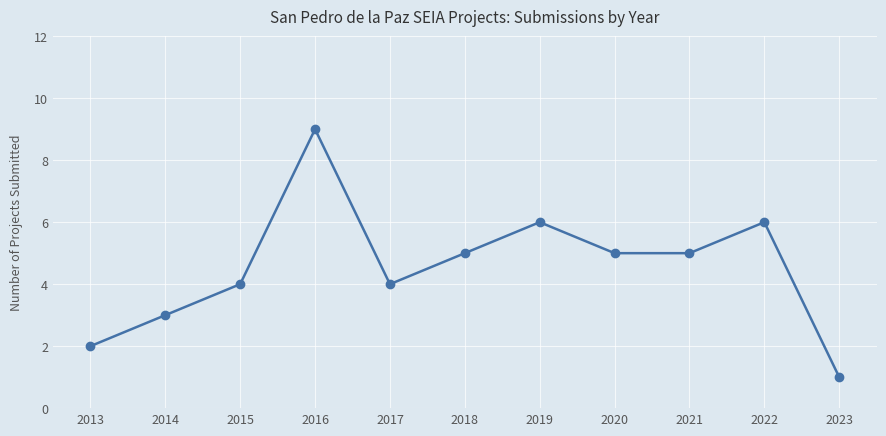

What is the approximate value at 2016?

9